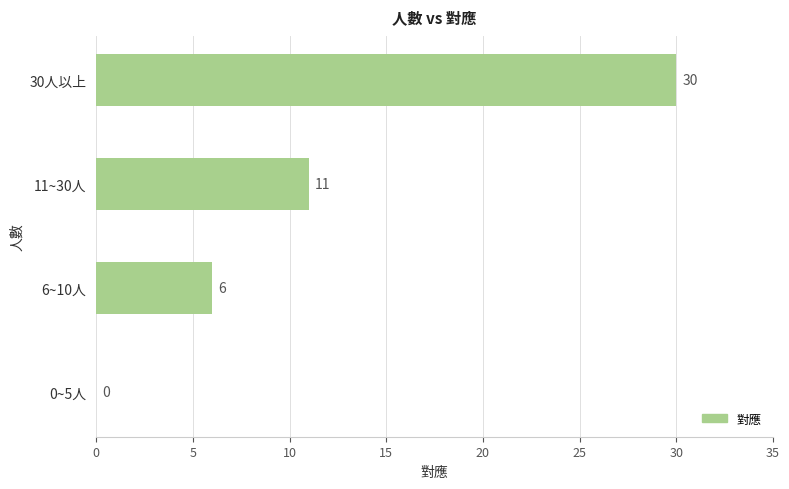

Between 11~30人 and 30人以上, which is larger?

30人以上